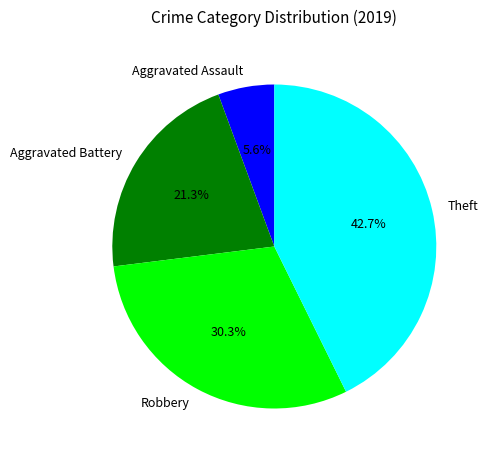

Does Aggravated Assault account for over 50% of the chart?

No